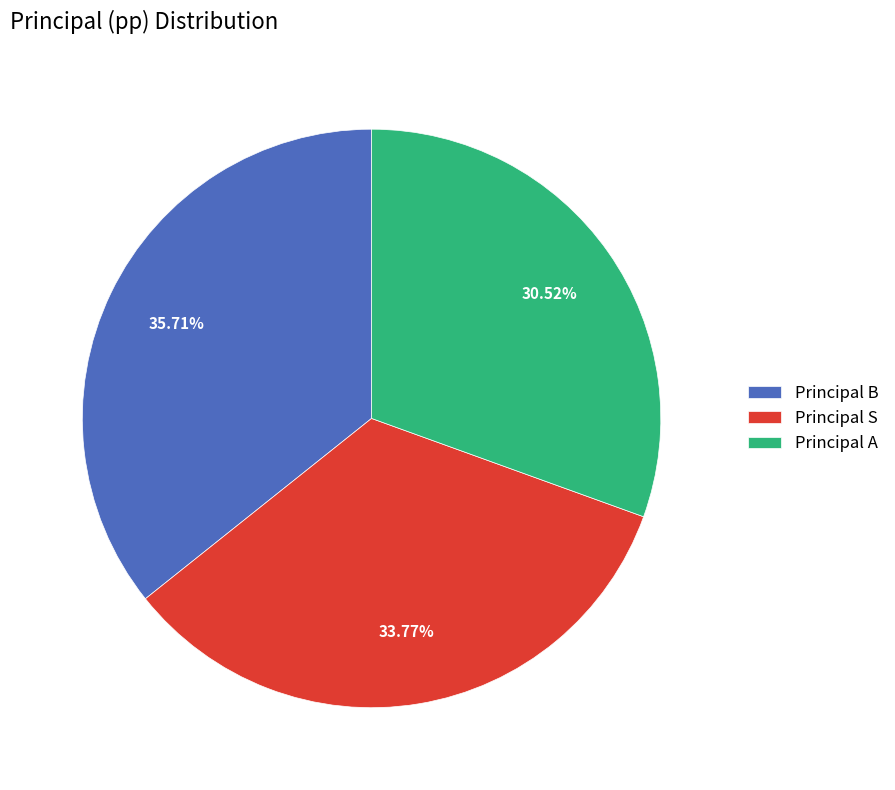

How many segments does this pie chart have?

3